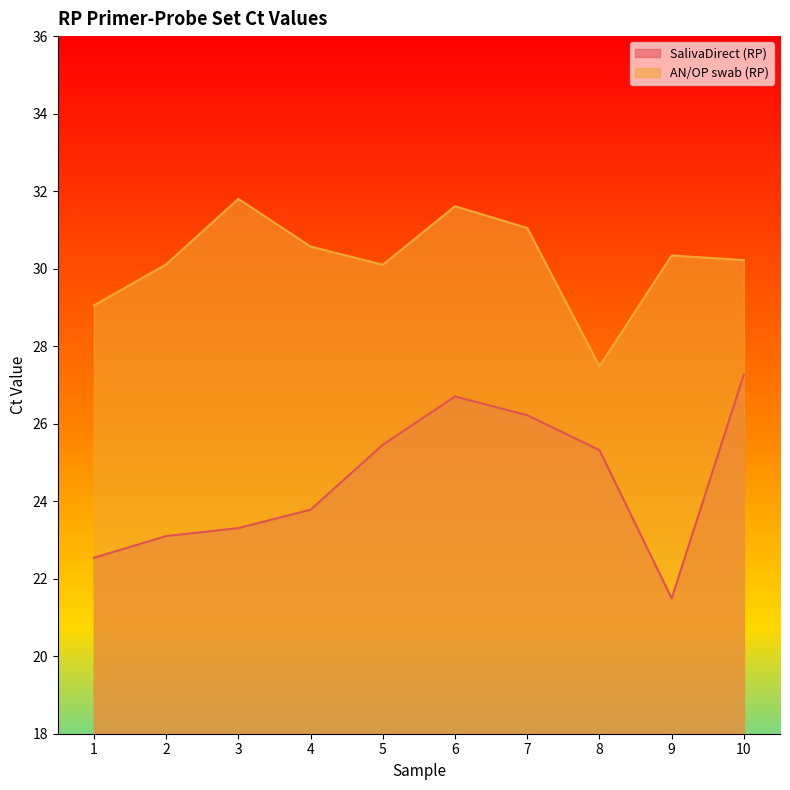

True or false: SalivaDirect (RP) and AN/OP swab (RP) intersect in this chart.

False